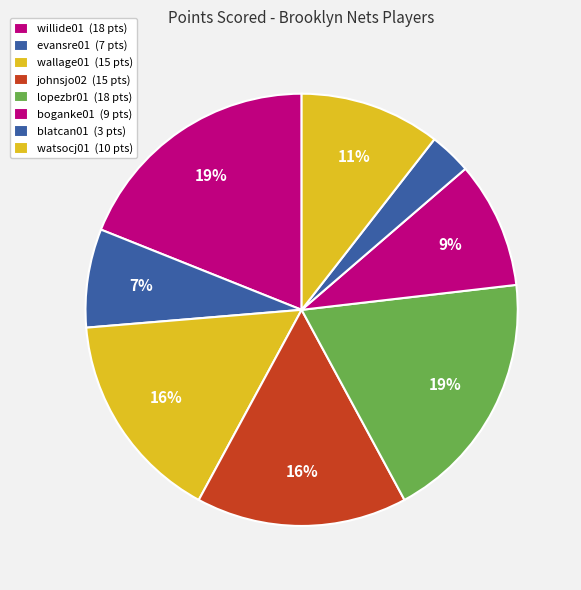

How many segments does this pie chart have?

8